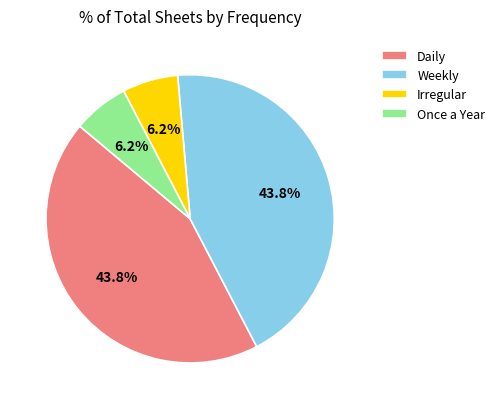

Count the number of slices in the pie.

4